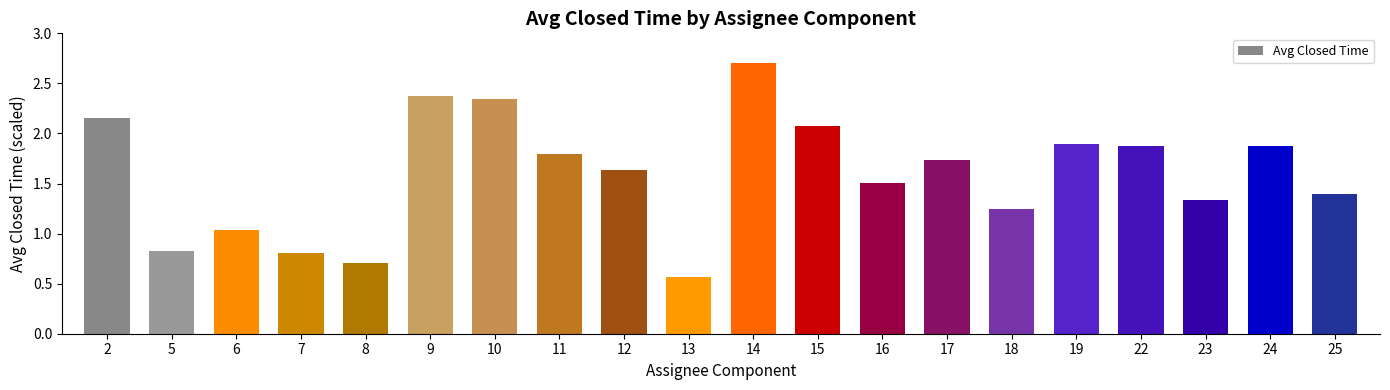

True or false: the data shows 1.9 at 19.

True